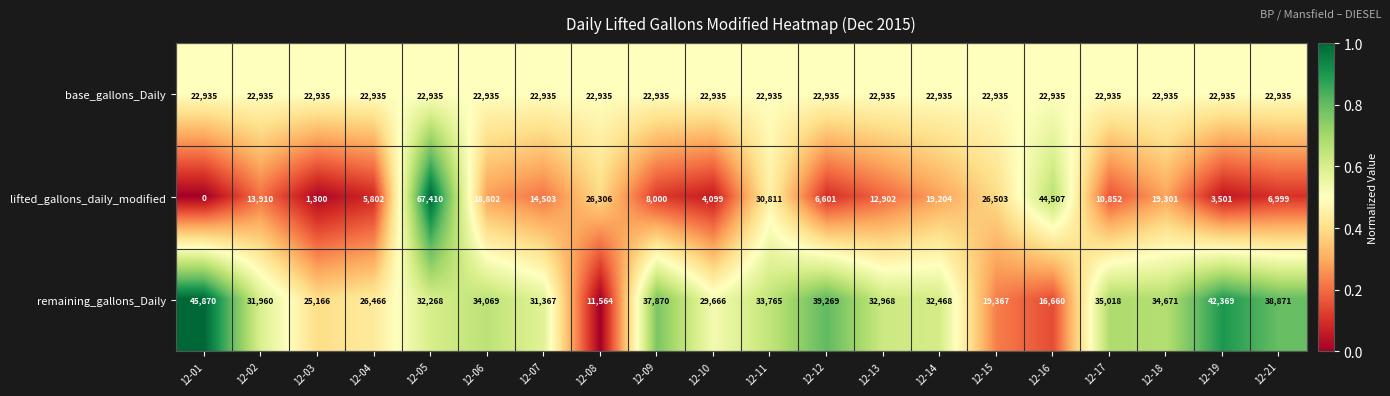

Is the value of base_gallons_Daily at 12-15 greater than the value of lifted_gallons_daily_modified at 12-13?

Yes